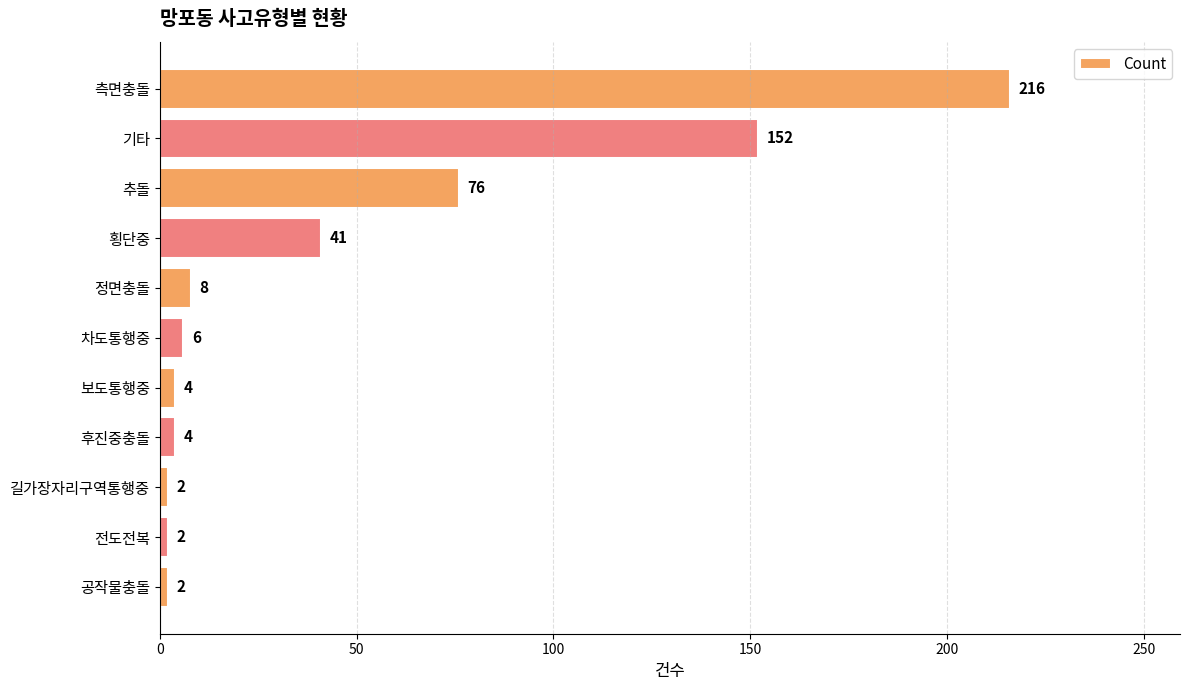

What is the ratio of the value at 측면충돌 to the value at 공작물충돌?

108.0